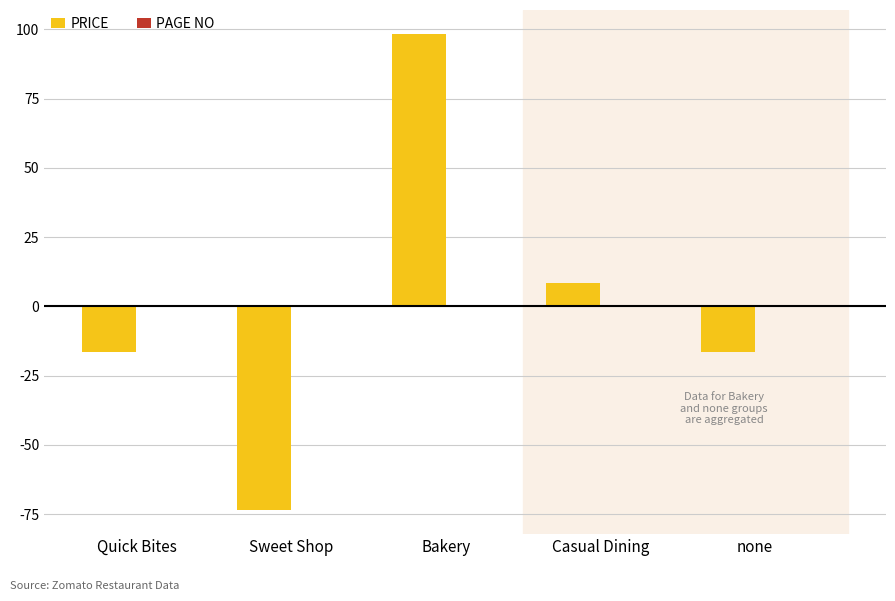

What position from the left is none?

5